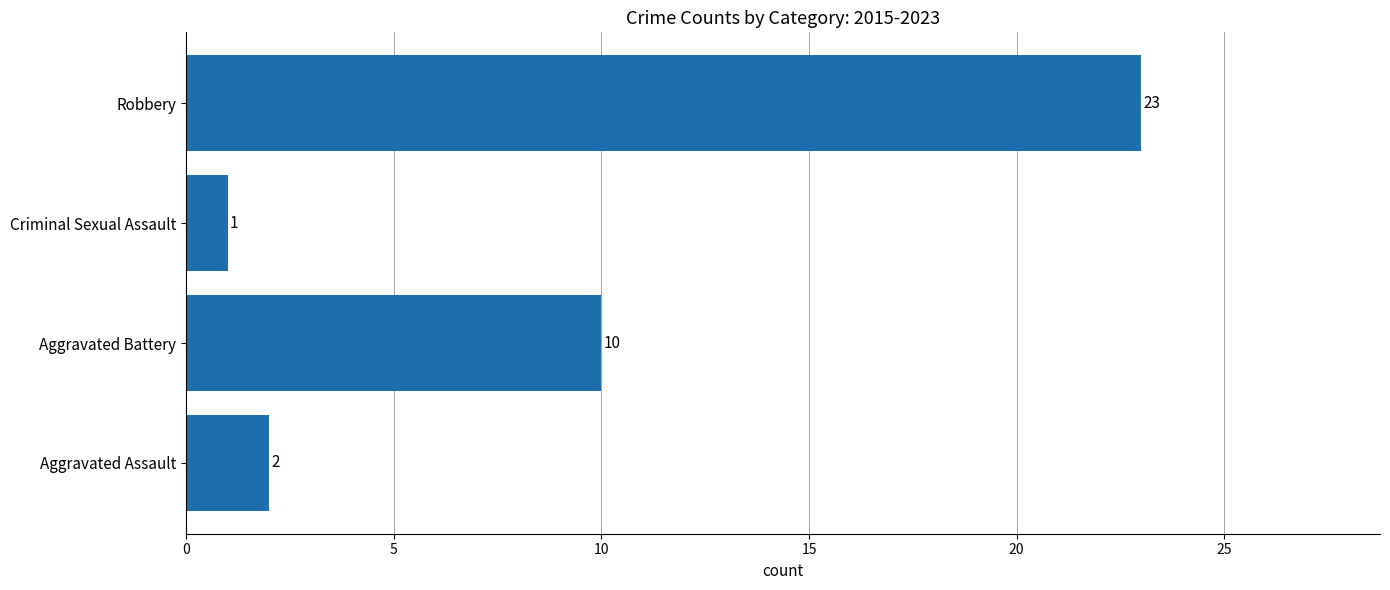

What is the difference between the maximum and minimum values?

22